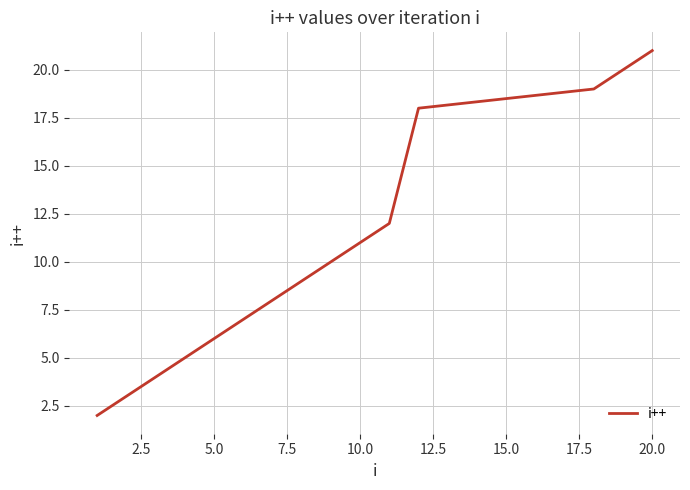

What is the sum of all values?

155